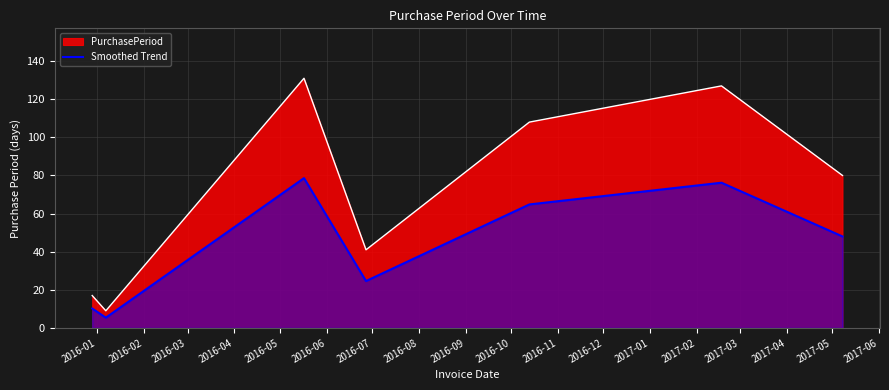

True or false: Smoothed Trend and PurchasePeriod intersect in this chart.

False